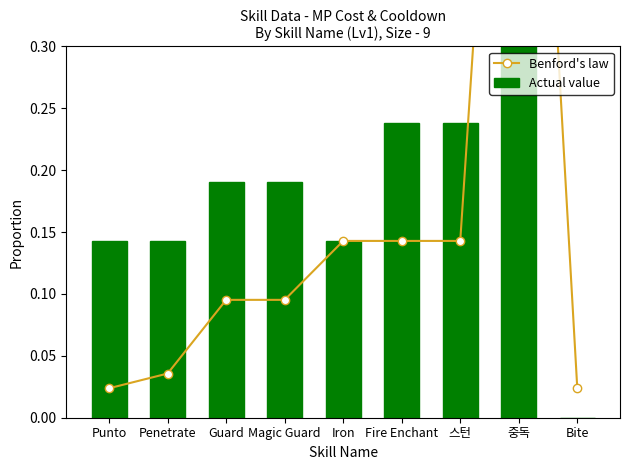

What is the label of the 1st bar from the right?

Bite